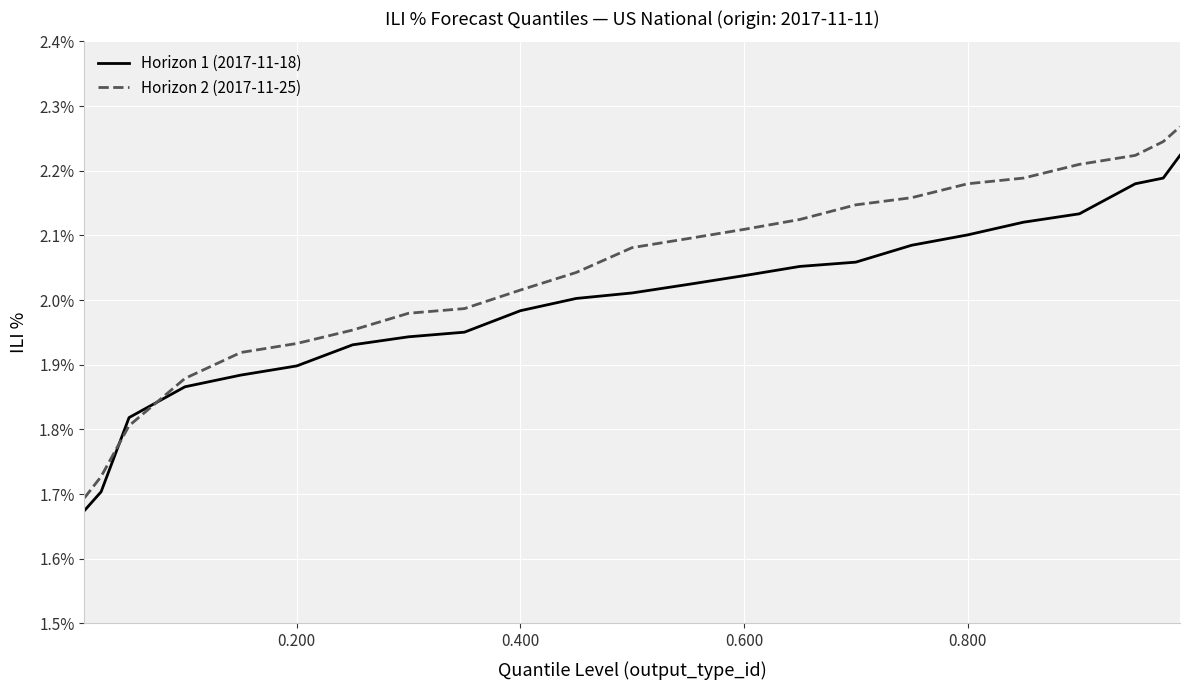

Which series has the largest total across all categories?

Horizon 2 (2017-11-25)